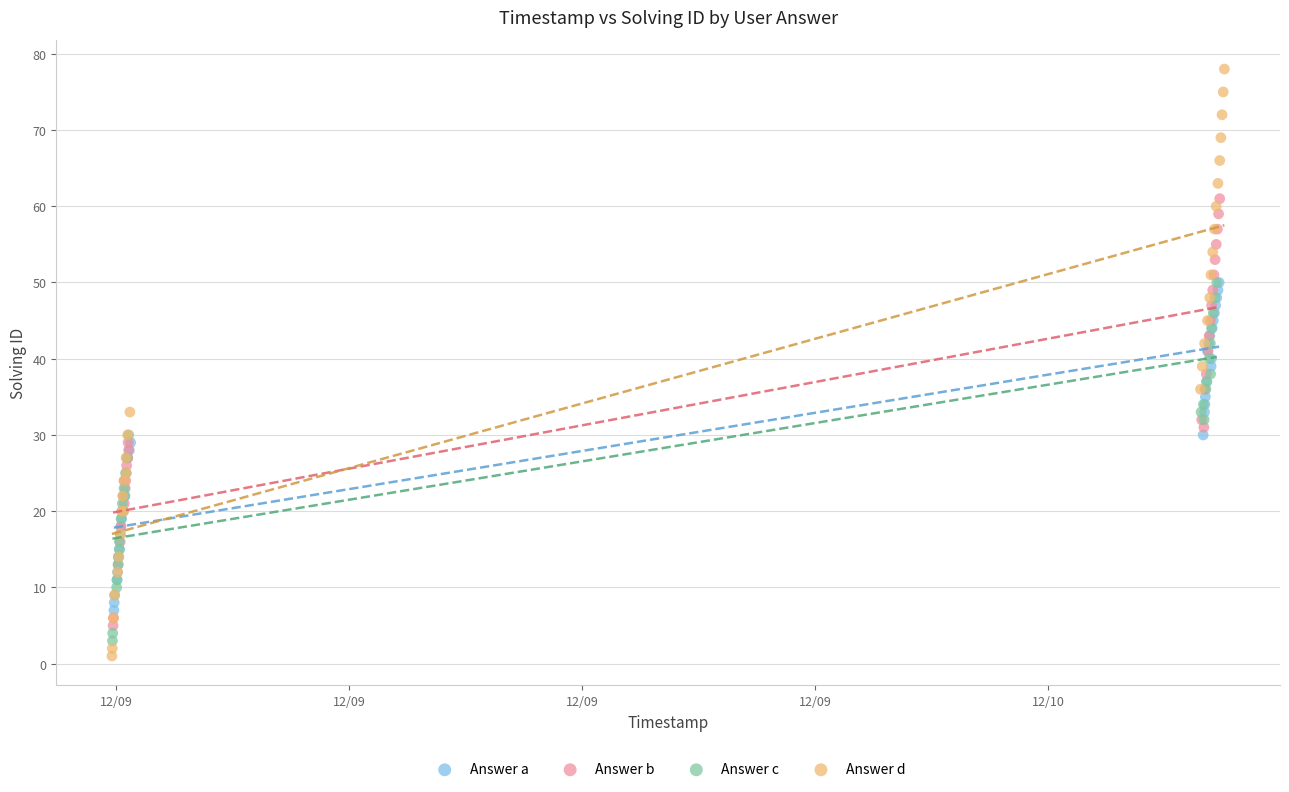

Which series reaches the maximum Y coordinate?

Answer d